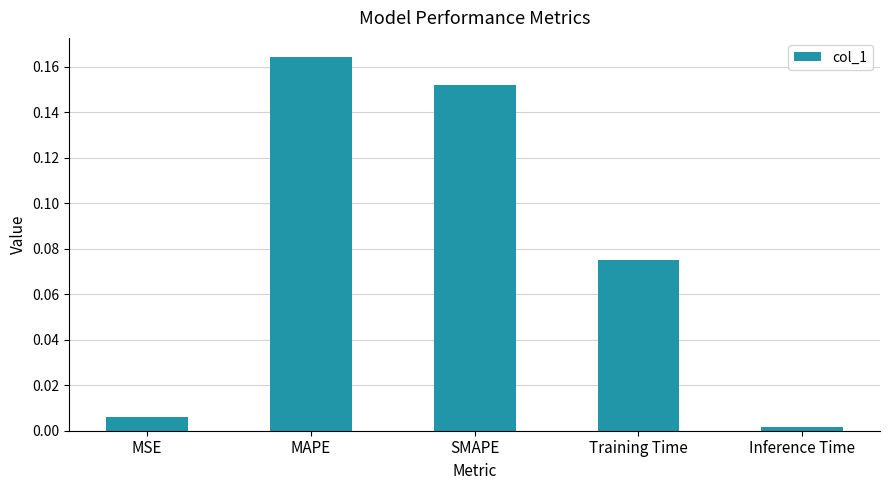

List the labels in order of value, smallest first.

Inference Time, MSE, Training Time, SMAPE, MAPE